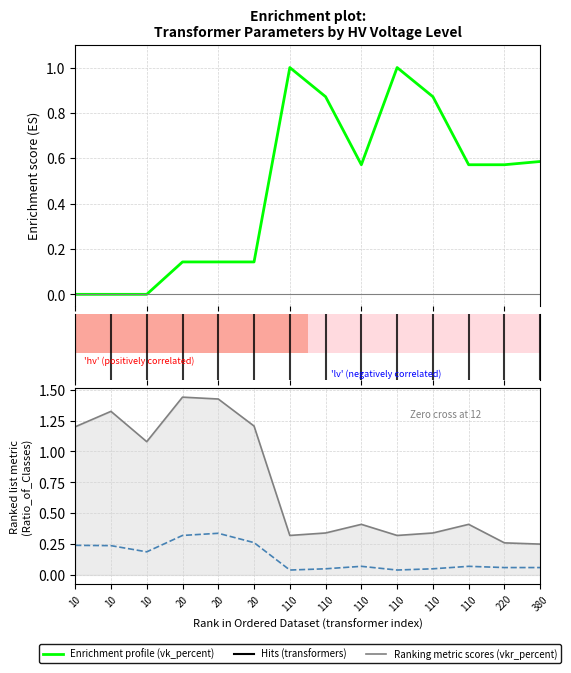

List the labels in order of vk_percent value, smallest first.

10, 10, 10, 20, 20, 20, 110, 110, 220, 380, 110, 110, 110, 110